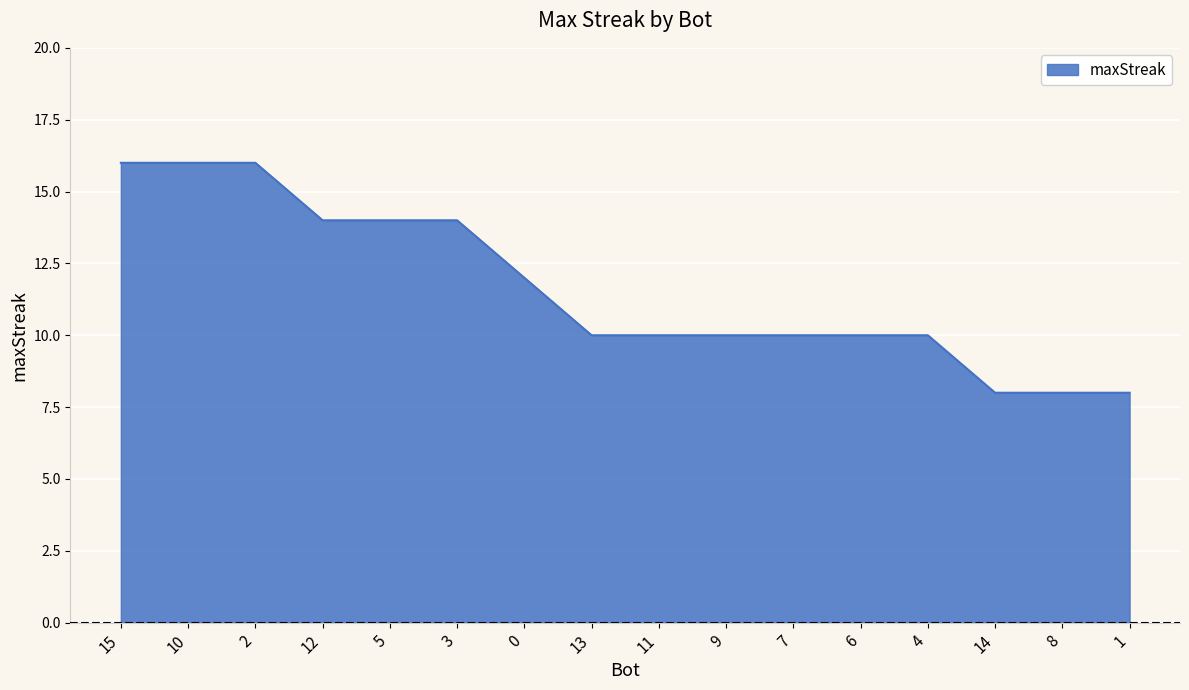

The value at 14 is 14. True or false?

False